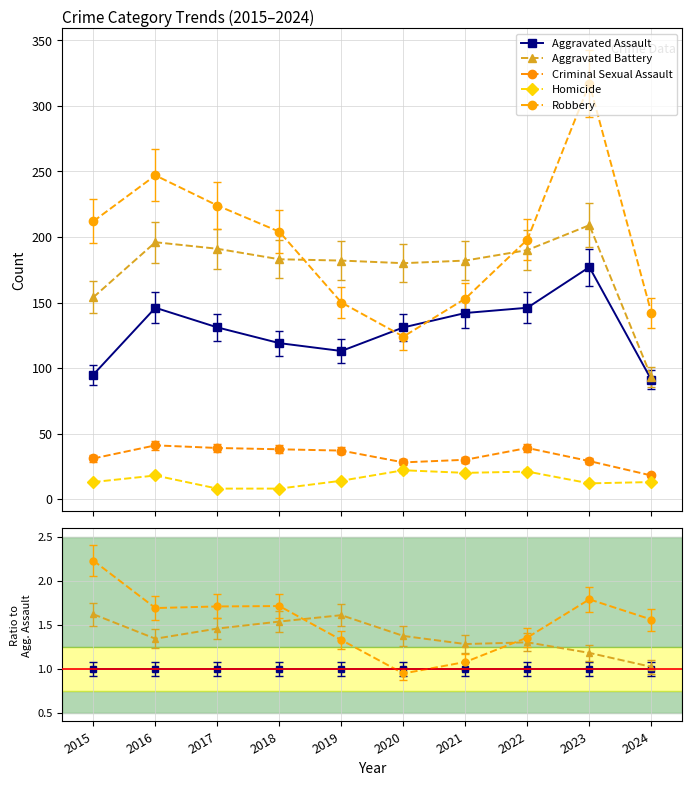

Where is the first local maximum for Aggravated Battery?

2019